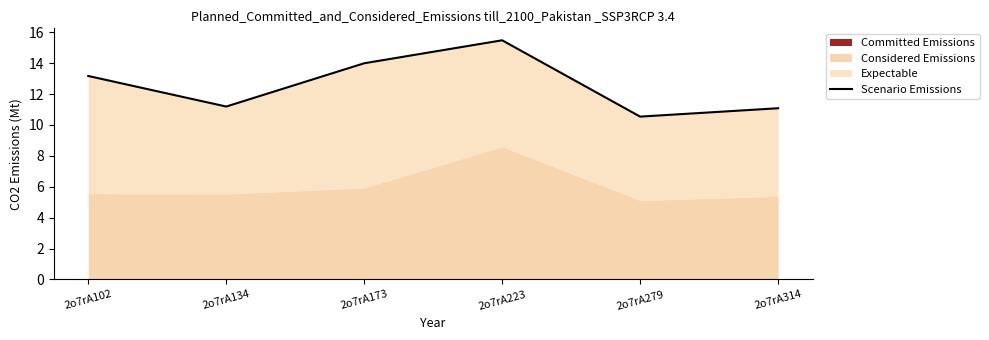

At which category does the data reach its first local valley?

2o7rA134